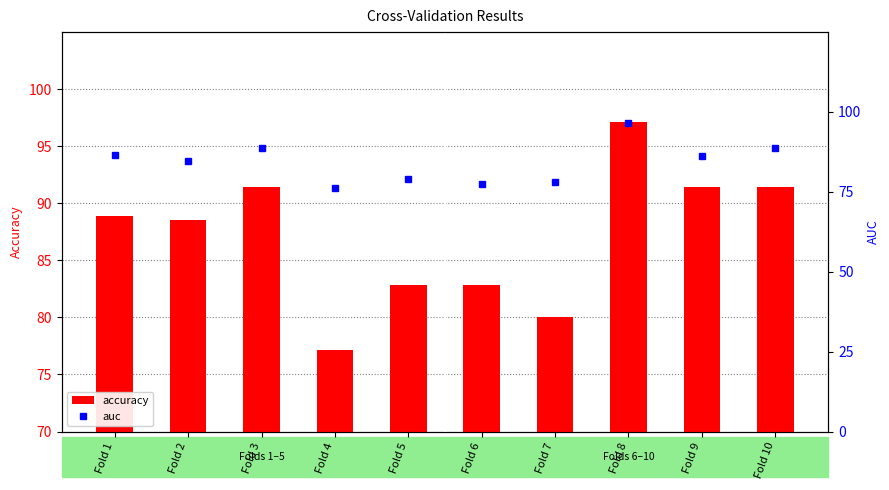

List the series in order of their peak value, lowest first.

auc, accuracy